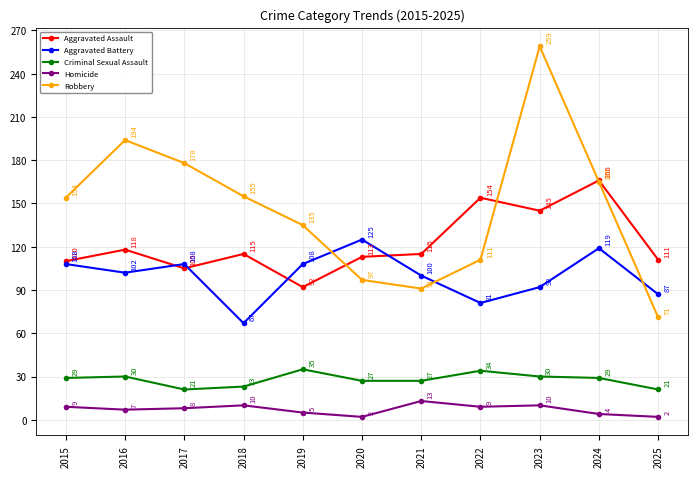

Reading right to left, list all the values displayed in this chart.

Aggravated Assault: 111	166	145	154	115	113	92	115	105	118	110
Aggravated Battery: 87	119	92	81	100	125	108	67	108	102	108
Criminal Sexual Assault: 21	29	30	34	27	27	35	23	21	30	29
Homicide: 2	4	10	9	13	2	5	10	8	7	9
Robbery: 71	165	259	111	91	97	135	155	178	194	154